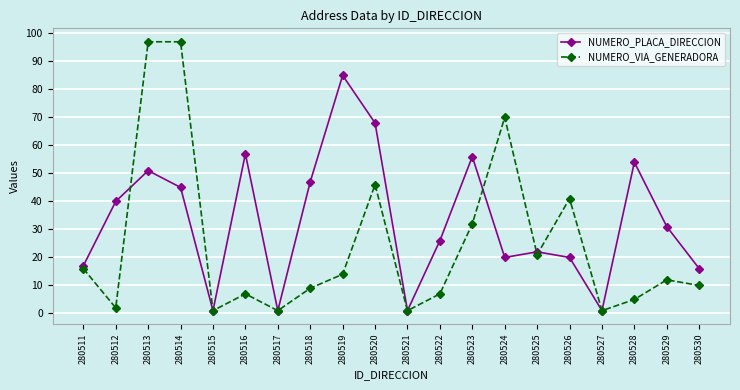

Does the chart have visible grid lines?

Yes